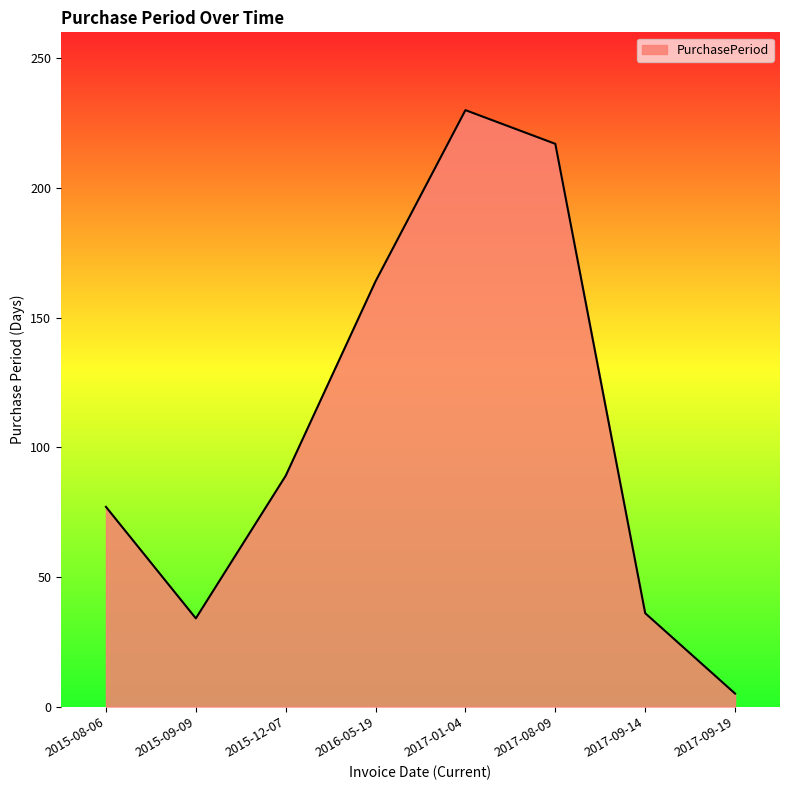

Between 2017-09-19 and 2015-09-09, which is larger?

2015-09-09